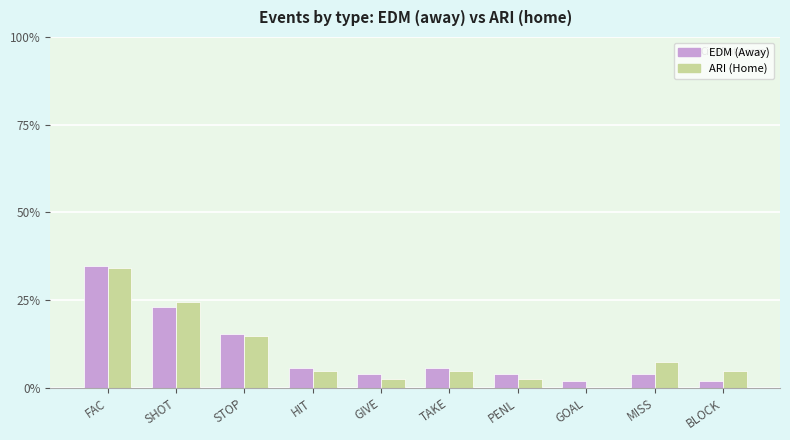

Is the value of ARI (Home) at GIVE greater than the value of EDM (Away) at HIT?

No